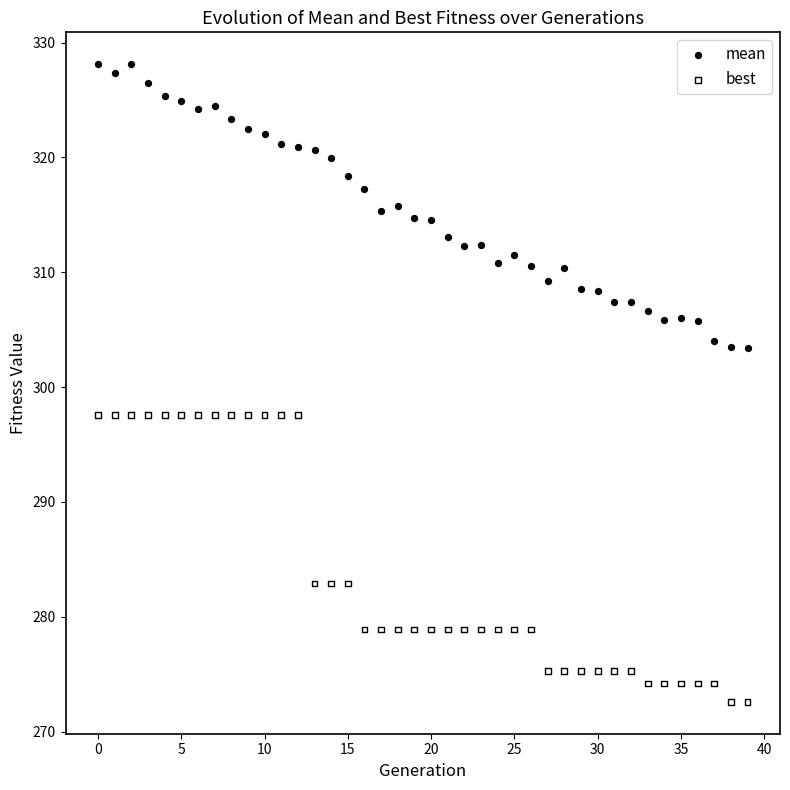

Across all data points, what is the range of Y values (max minus min)?

55.5